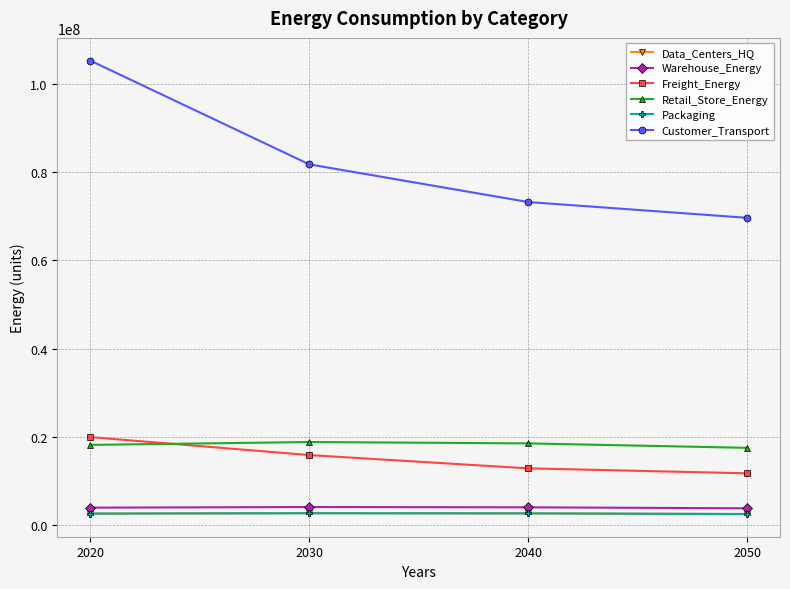

True or false: Retail_Store_Energy and Packaging intersect in this chart.

False